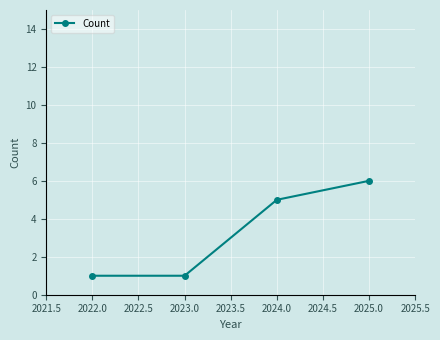

Between 2025.0 and 2024.0, which is larger?

2025.0